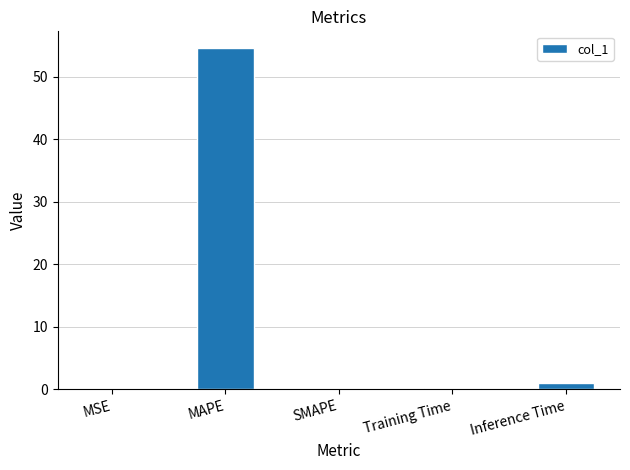

What is the change in value from MAPE to Inference Time?

-53.6